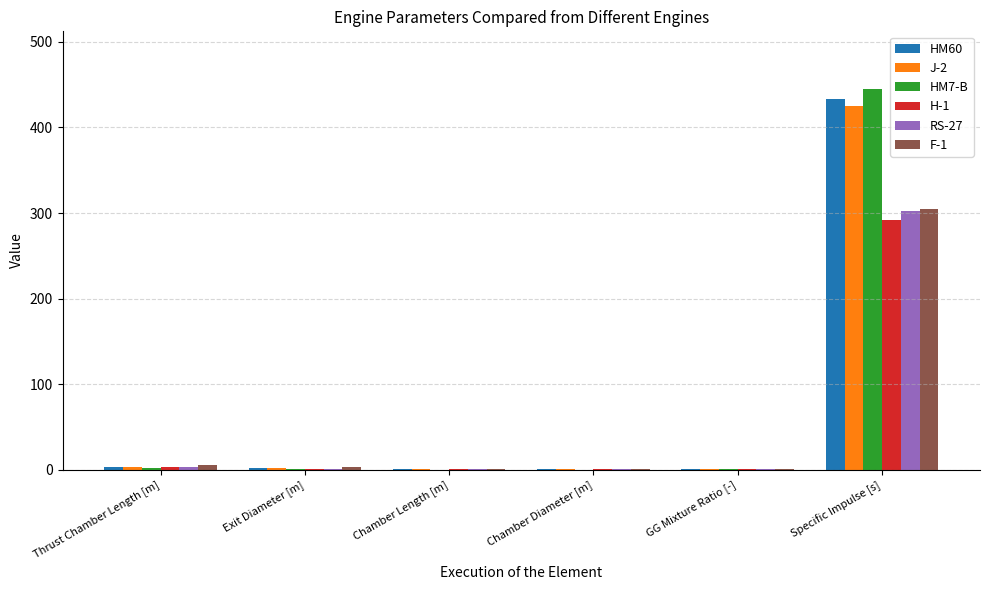

At which category does the chart reach its peak across all series?

Specific Impulse [s]